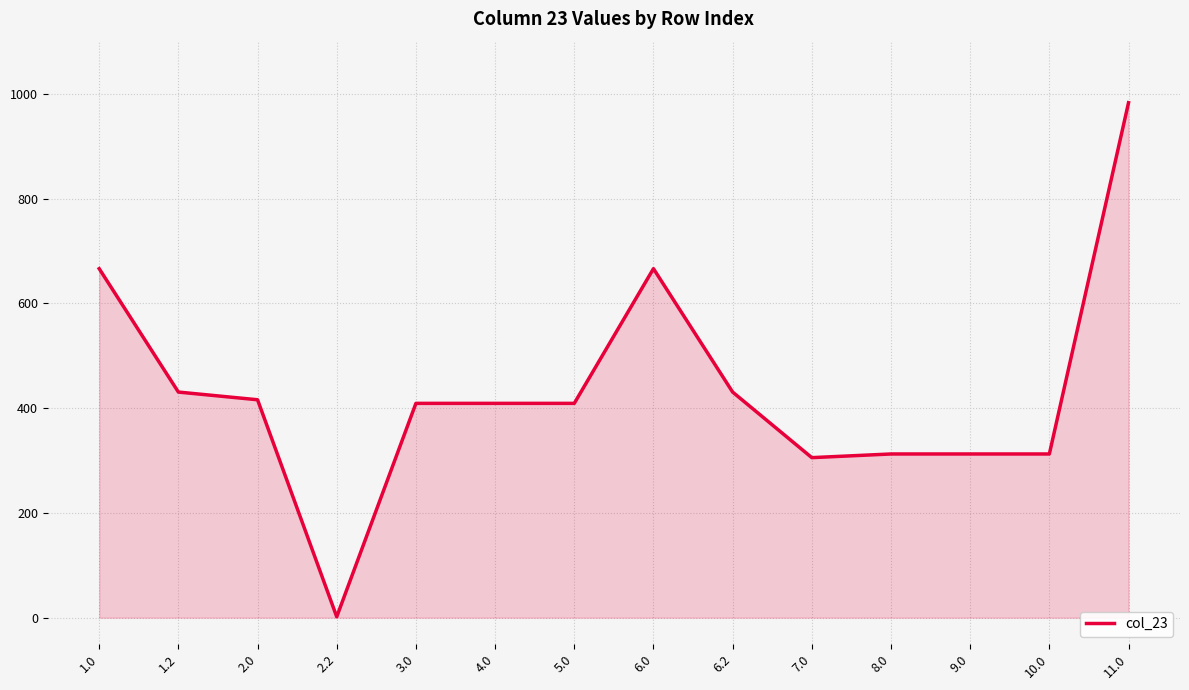

Reading left to right, what are all the values shown in this chart?

666.5	430.8	416.1	1.7	409.3	409.3	409.3	666.5	430.8	305.6	312.6	312.6	312.6	983.4